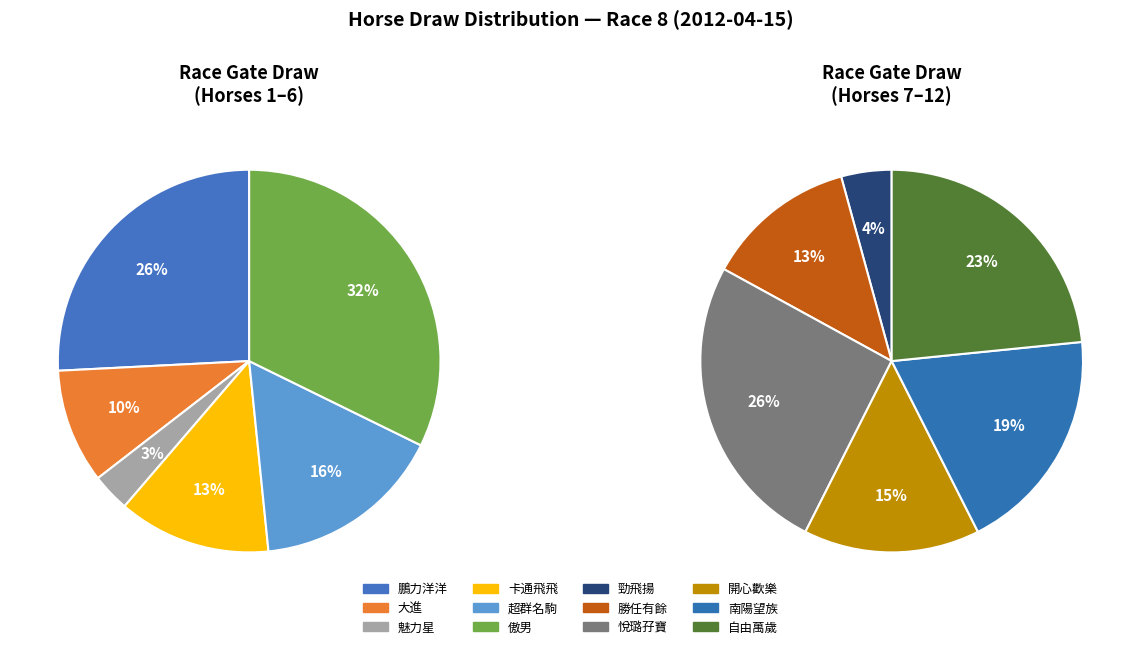

Is it true that 1-鵬力洋洋 is 1% of the pie?

False